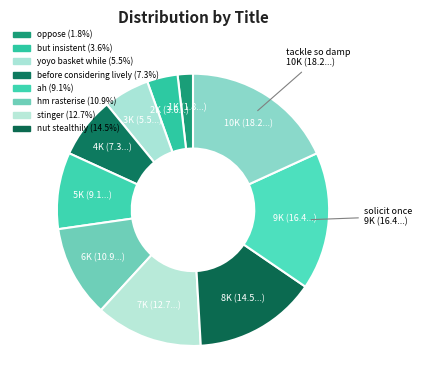

Does any single category account for the majority?

No